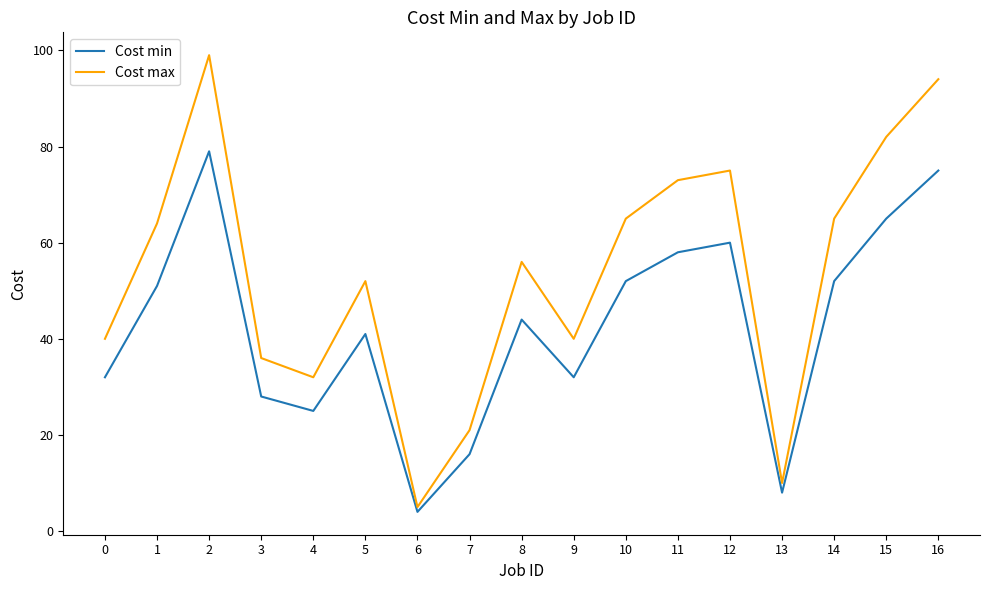

Where is Cost max nearest to the value 52?

5